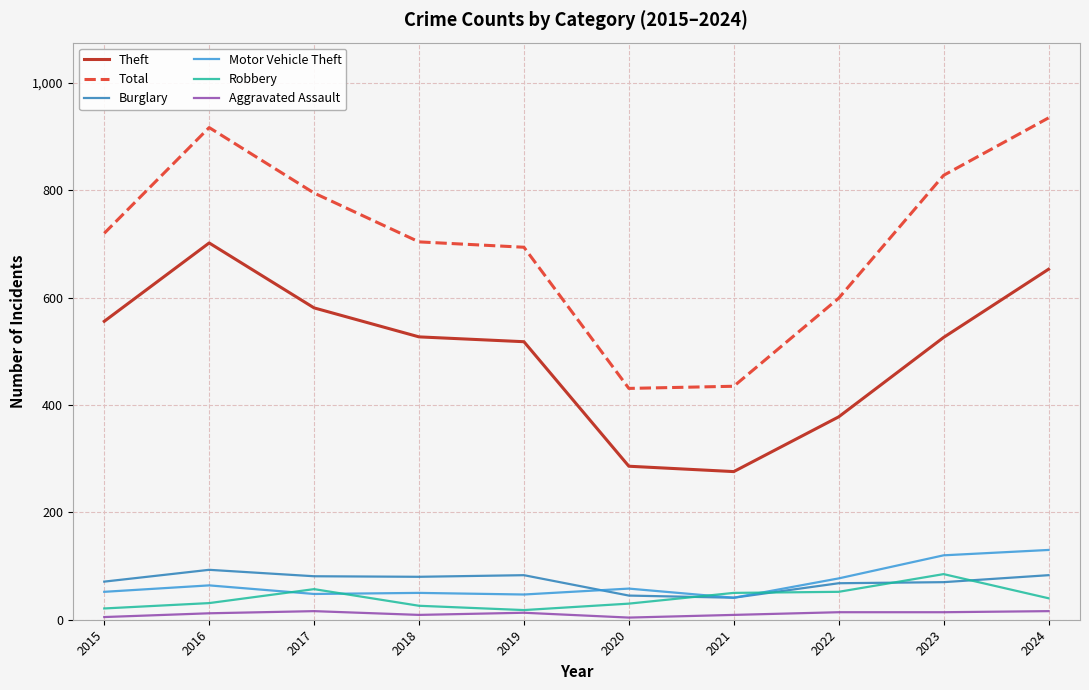

True or false: Burglary and Theft intersect in this chart.

False